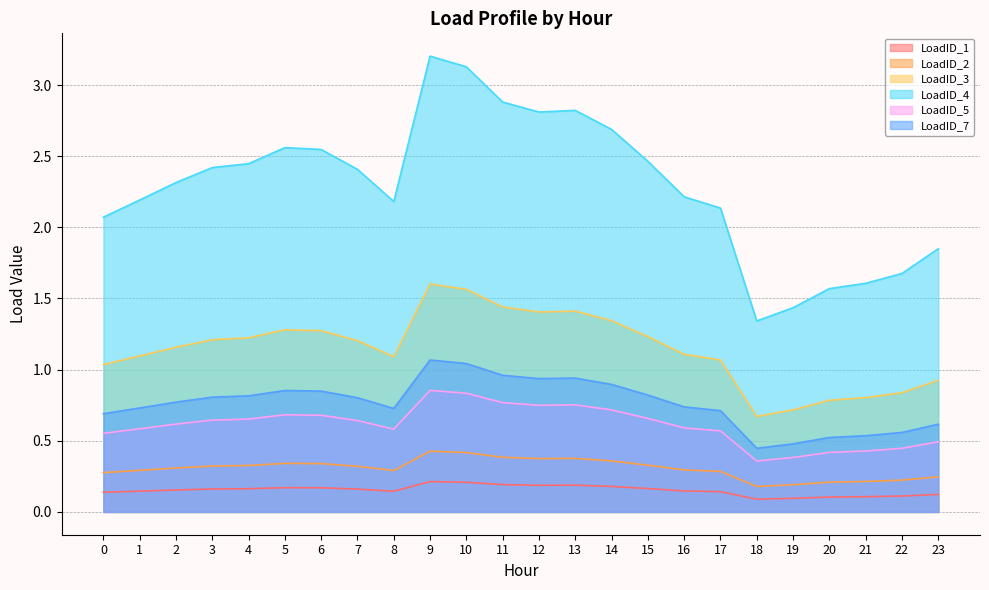

What are all the series names shown in the legend?

LoadID_1, LoadID_2, LoadID_3, LoadID_4, LoadID_5, LoadID_7